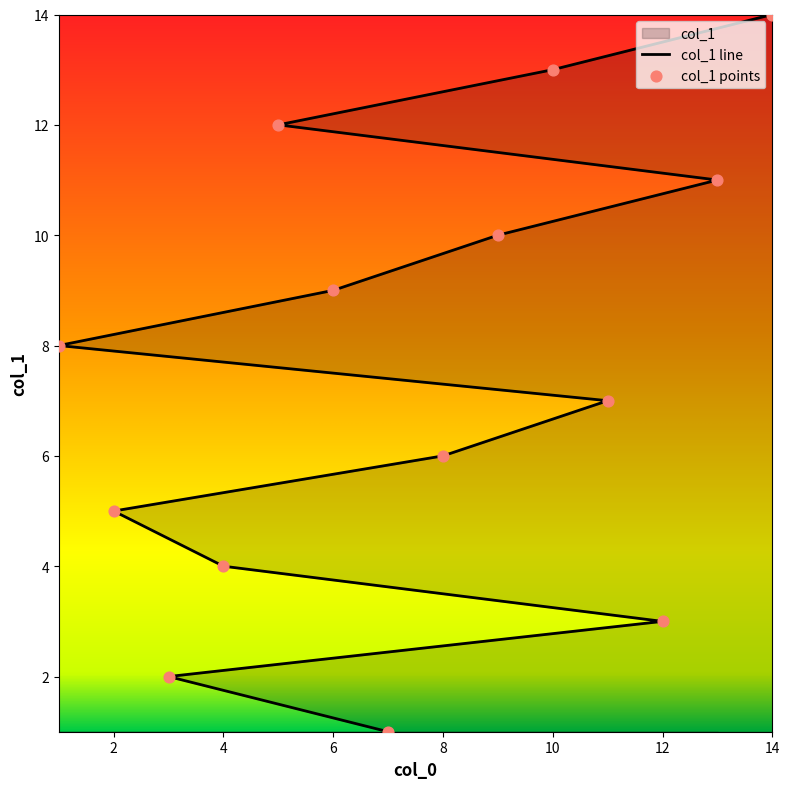

Which has a higher value, 11 or 3?

11